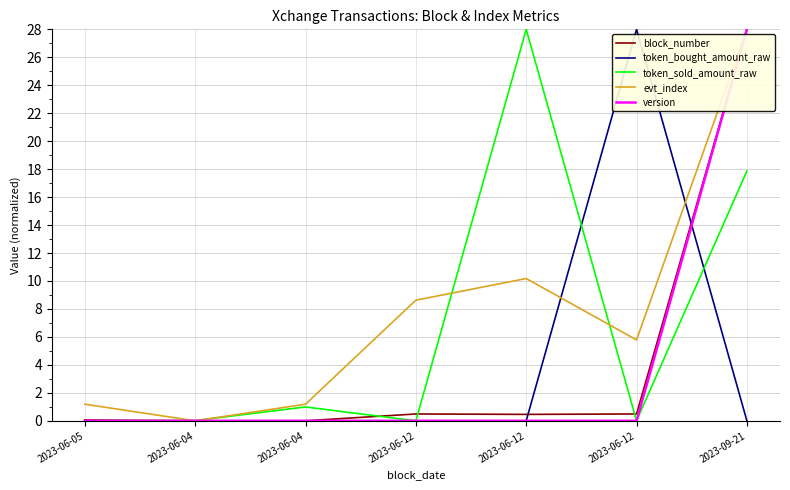

Does the chart have visible grid lines?

Yes